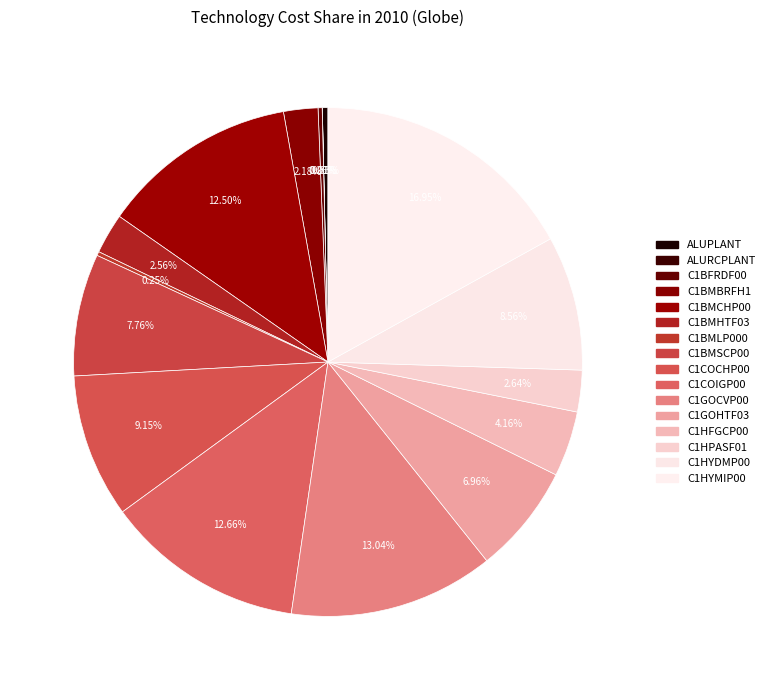

How many segments does this pie chart have?

16